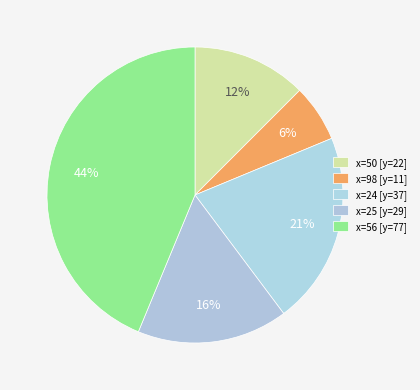

How many slices are in this pie chart?

5